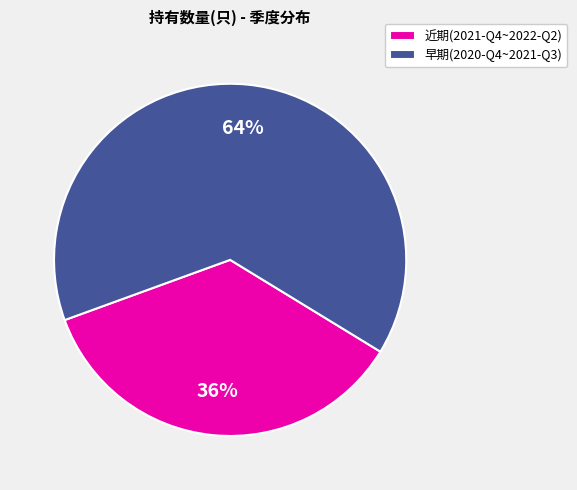

The 早期(2020-Q4~2021-Q3) slice represents 64% of the pie. True or false?

True